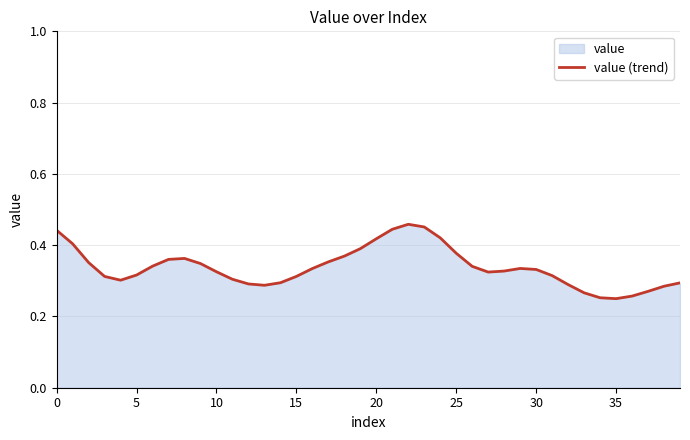

What is the difference between the maximum and second lowest values?

0.2